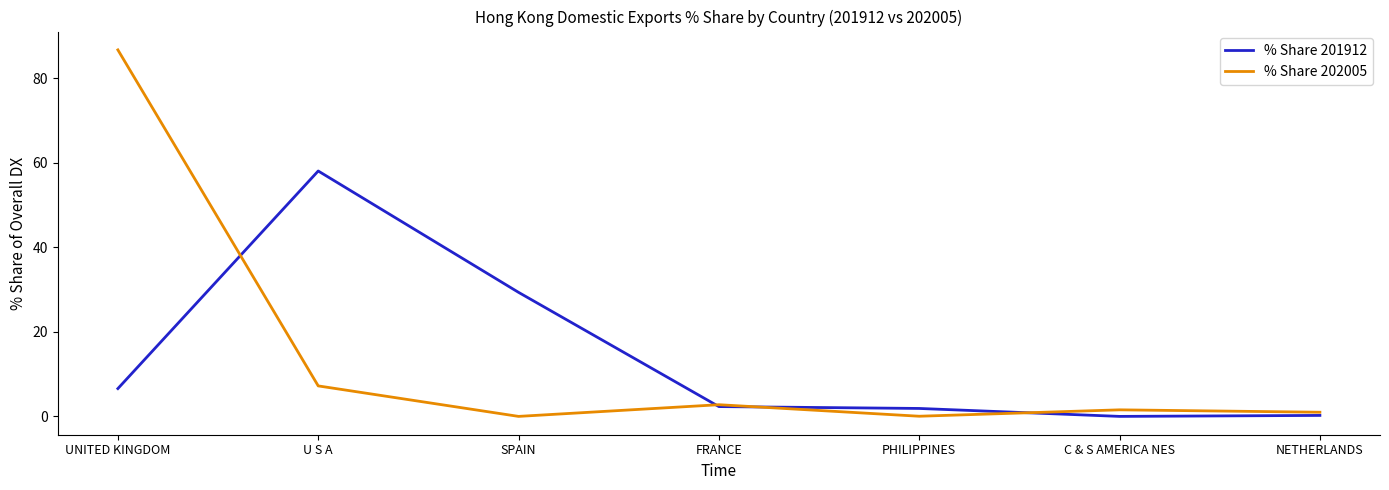

What is the difference between the maximum and minimum values in the % Share 201912 series?

58.0